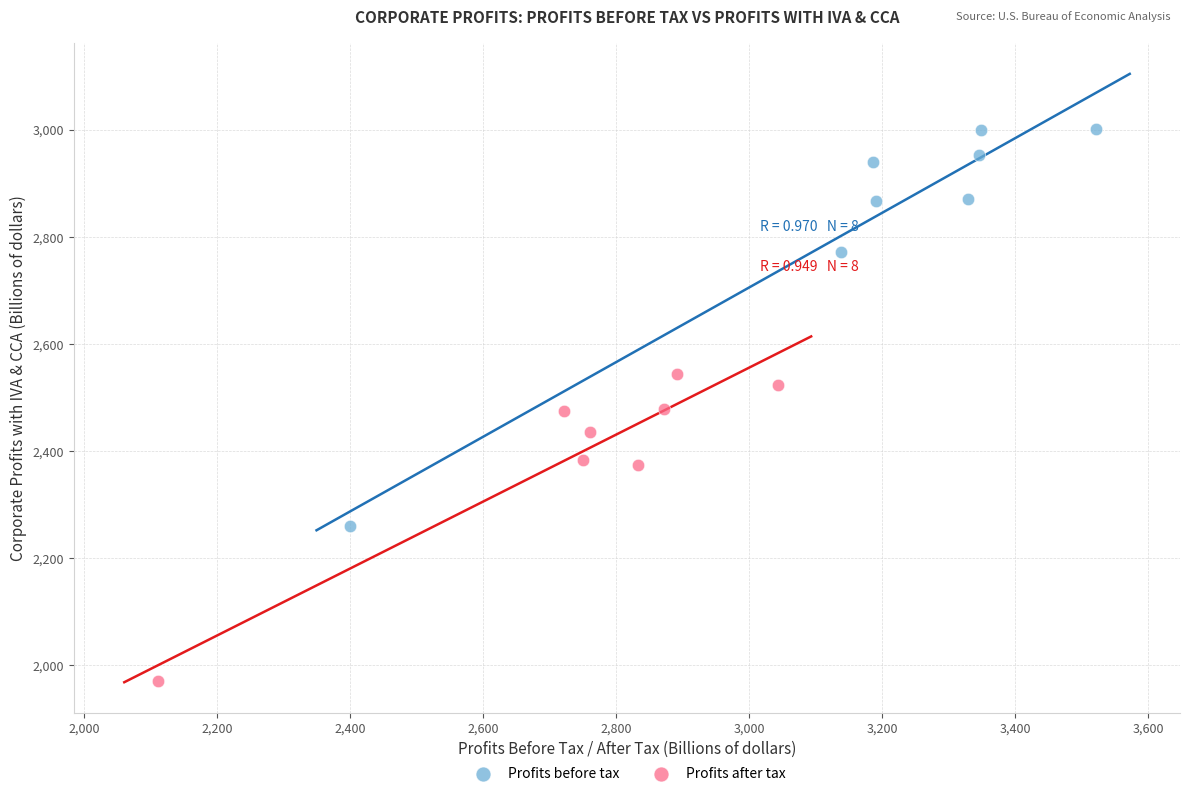

Which series has the widest spread of Y values?

Profits before tax